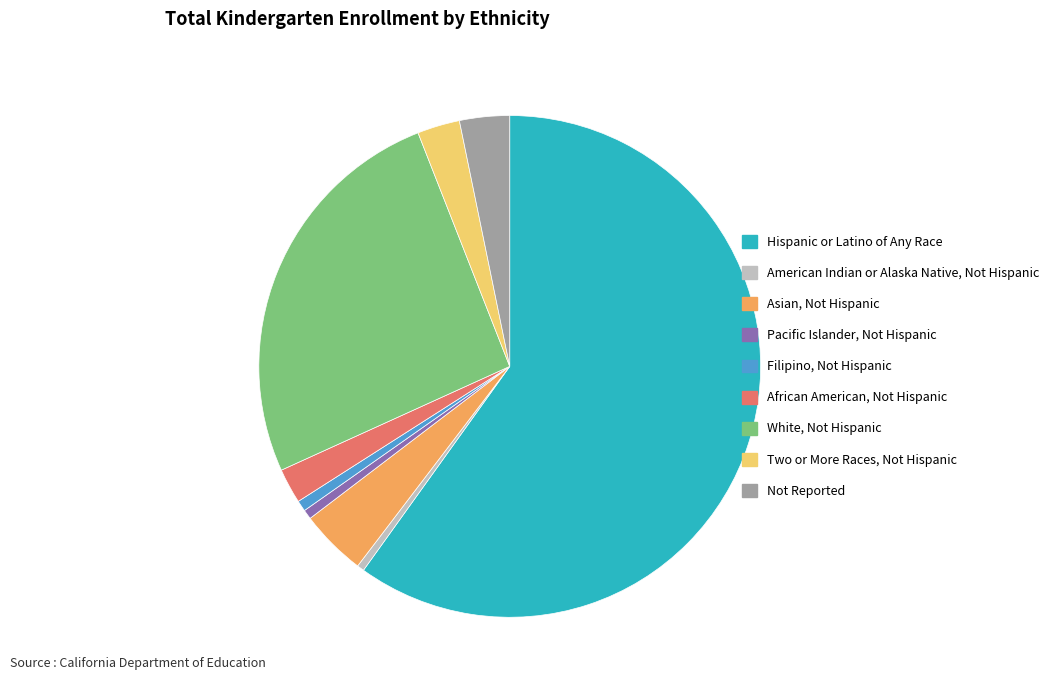

Is there a majority slice in this chart?

Yes